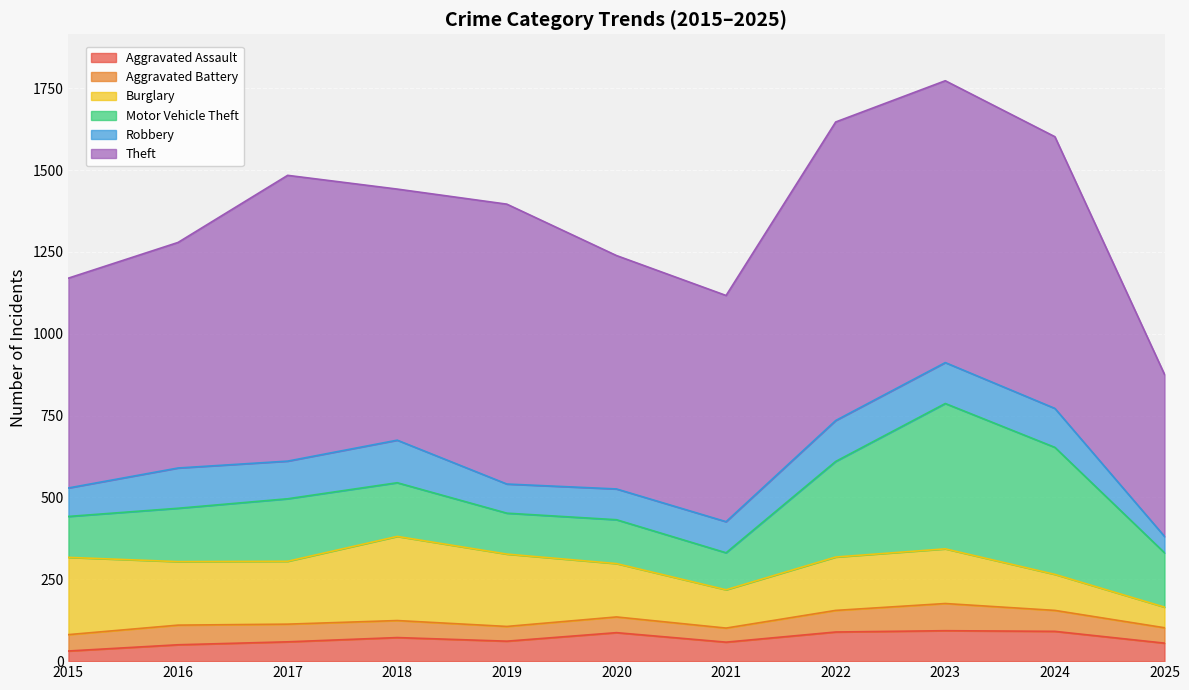

At which category is the sum across all series the highest?

2023